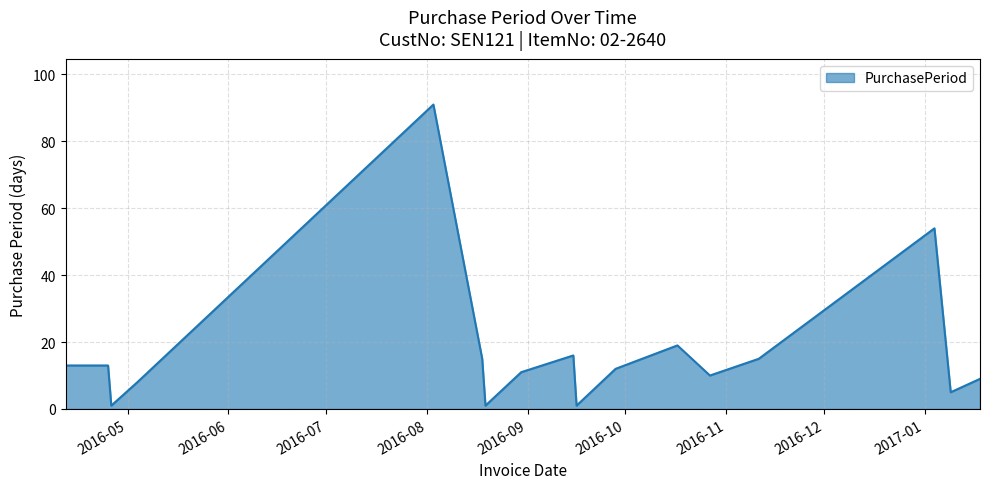

What is the difference between the maximum and minimum values?

90